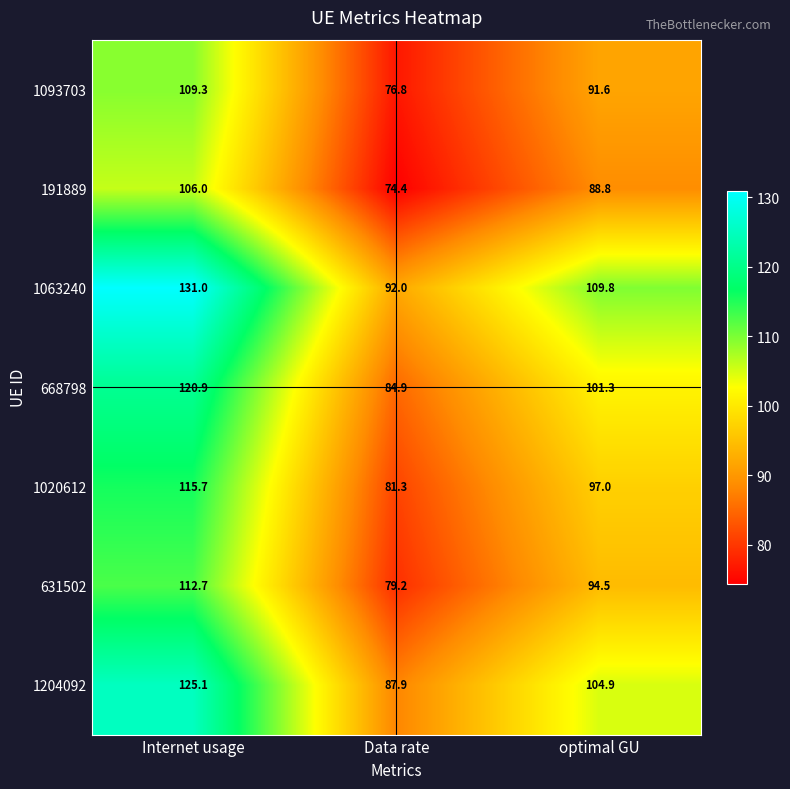

Reading right to left, list all the values displayed in this chart.

1093703: 91.6	76.8	109.3
191889: 88.8	74.4	106.0
1063240: 109.8	92.0	131.0
668798: 101.3	84.9	120.9
1020612: 97.0	81.3	115.7
631502: 94.5	79.2	112.7
1204092: 104.9	87.9	125.1